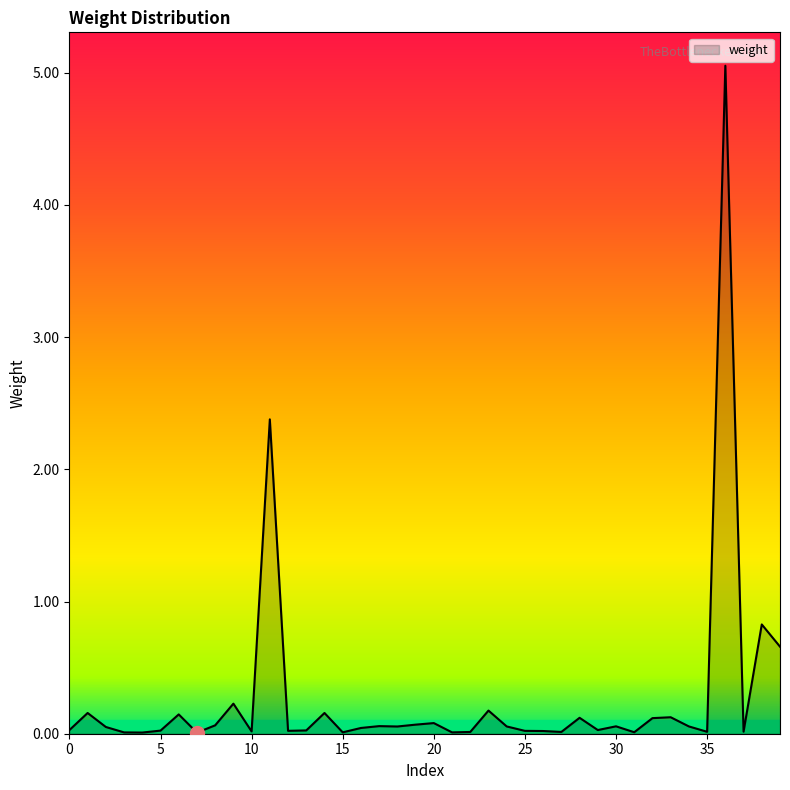

How many lines are shown in the chart?

1